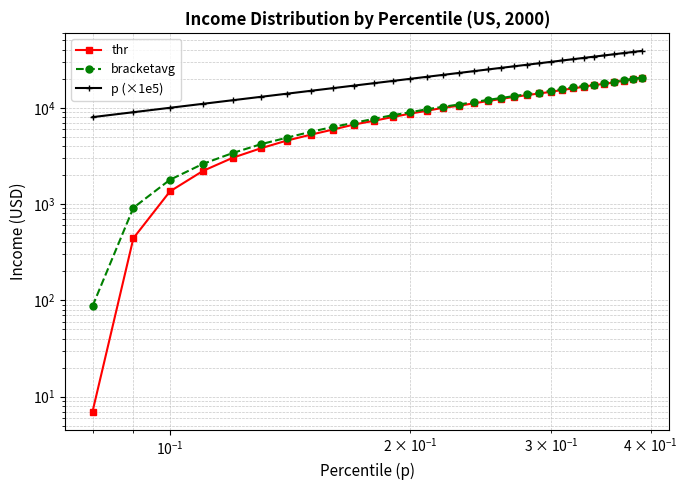

At how many categories does at least one series exceed 32352?

7